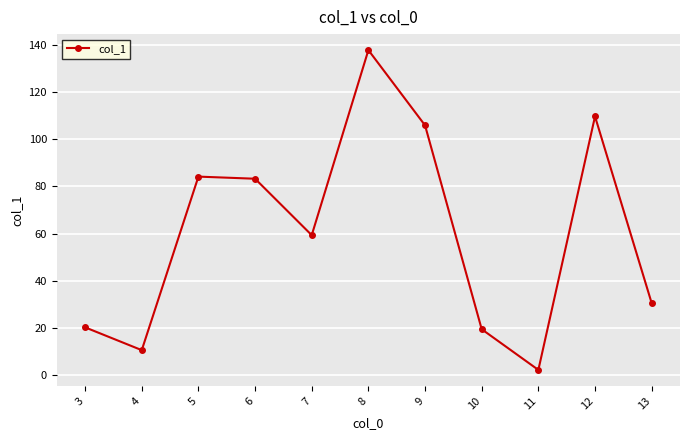

What is the value of the 1st point from the left?

20.1